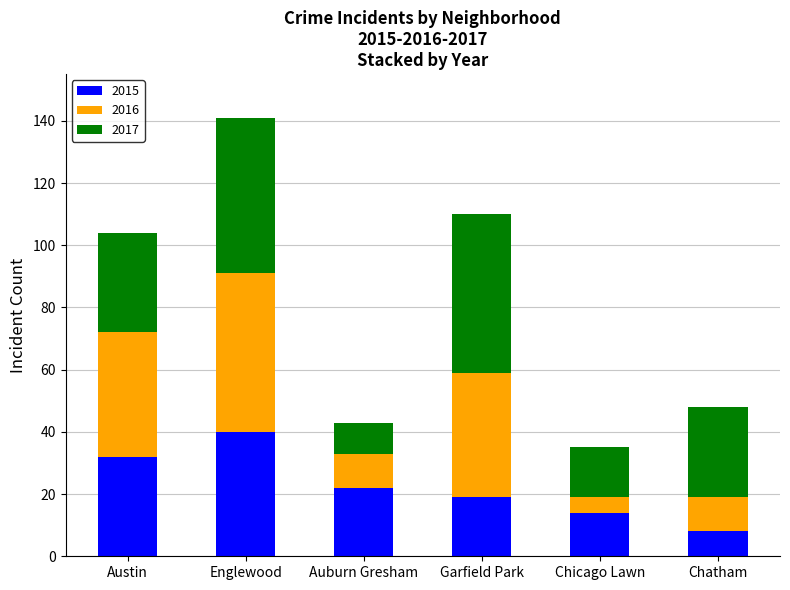

Where is 2015 nearest to the value 24?

Auburn Gresham